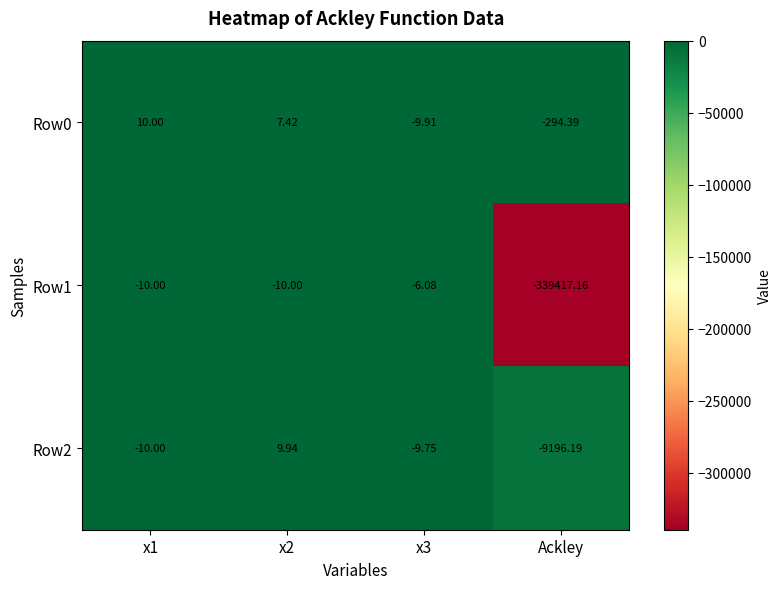

Which category has the lowest value across all series?

Ackley